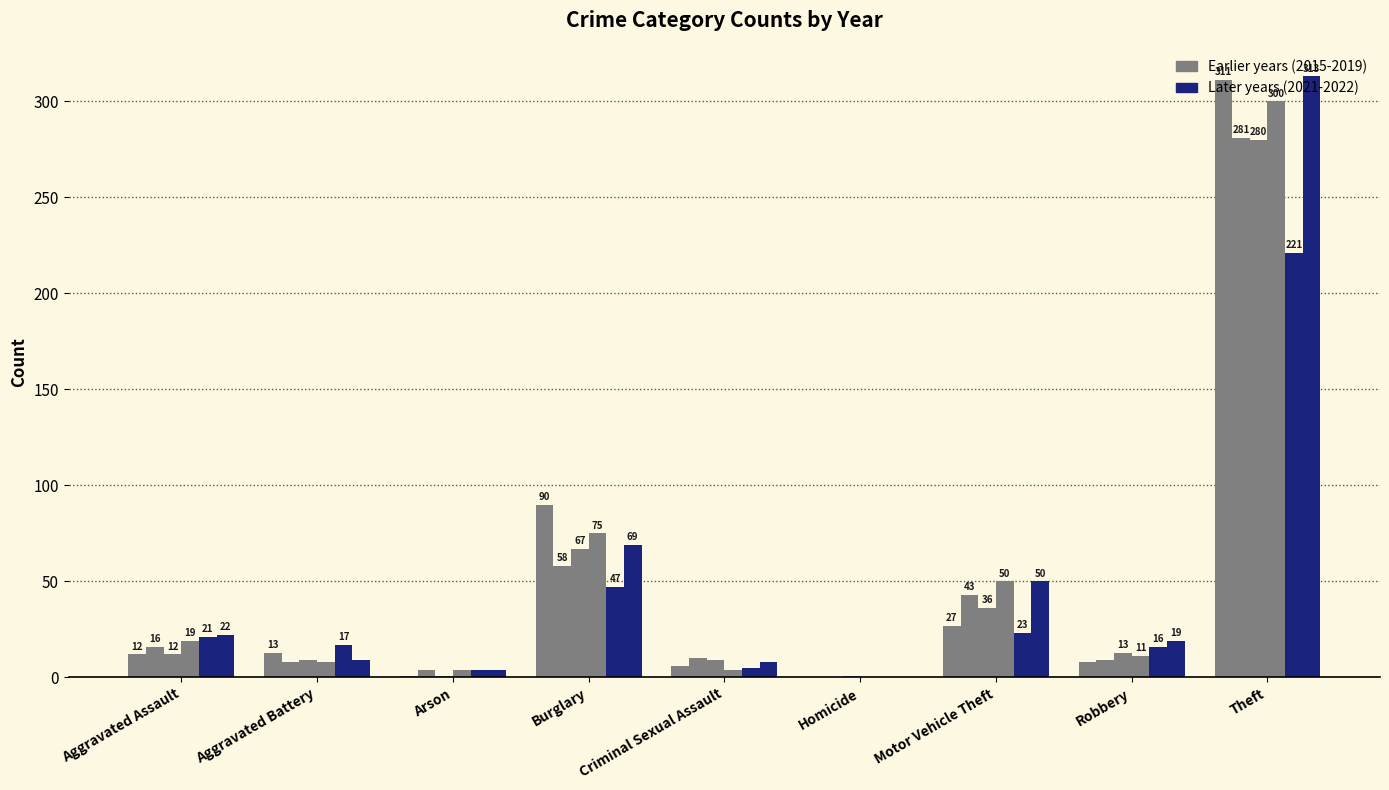

How many categories are shown in the chart?

9